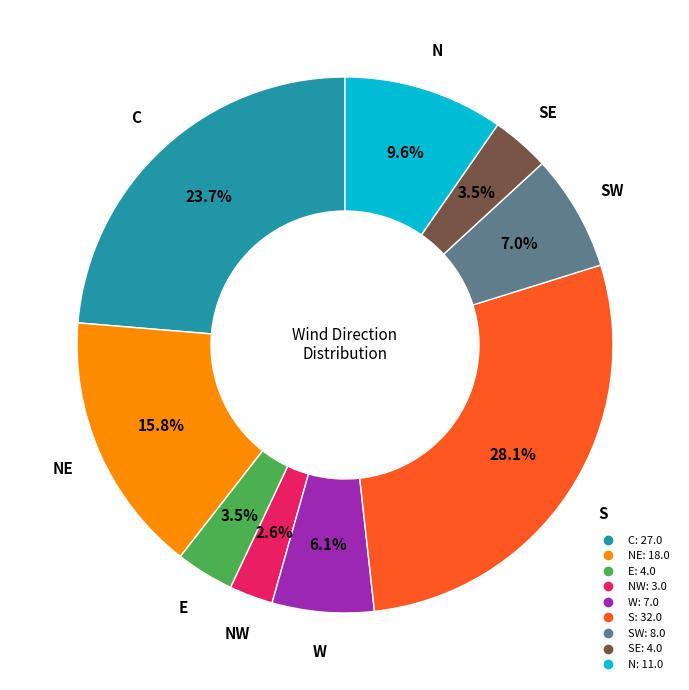

Is there any slice that represents more than half of the pie?

No